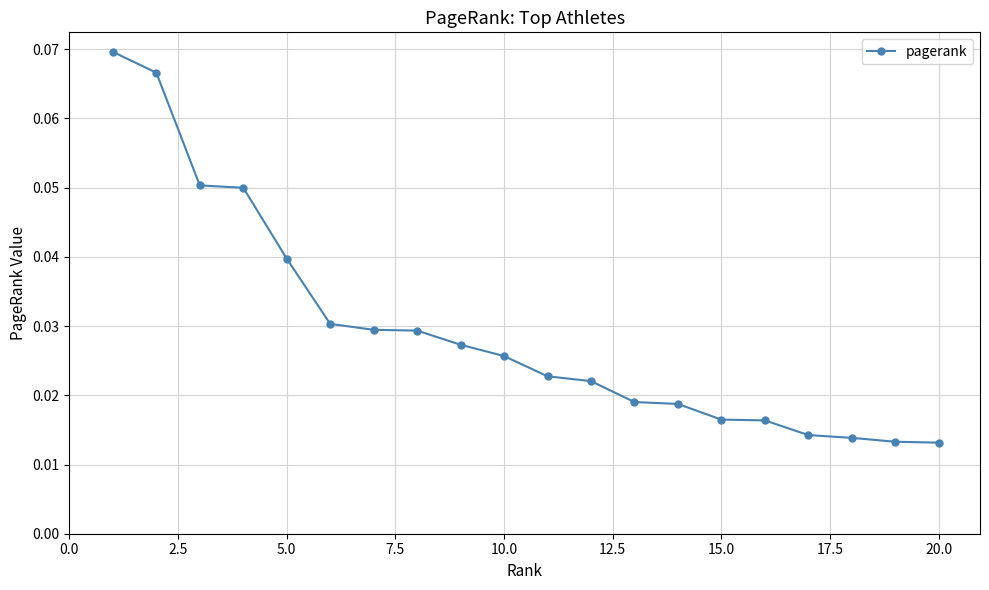

How many lines are shown in the chart?

1